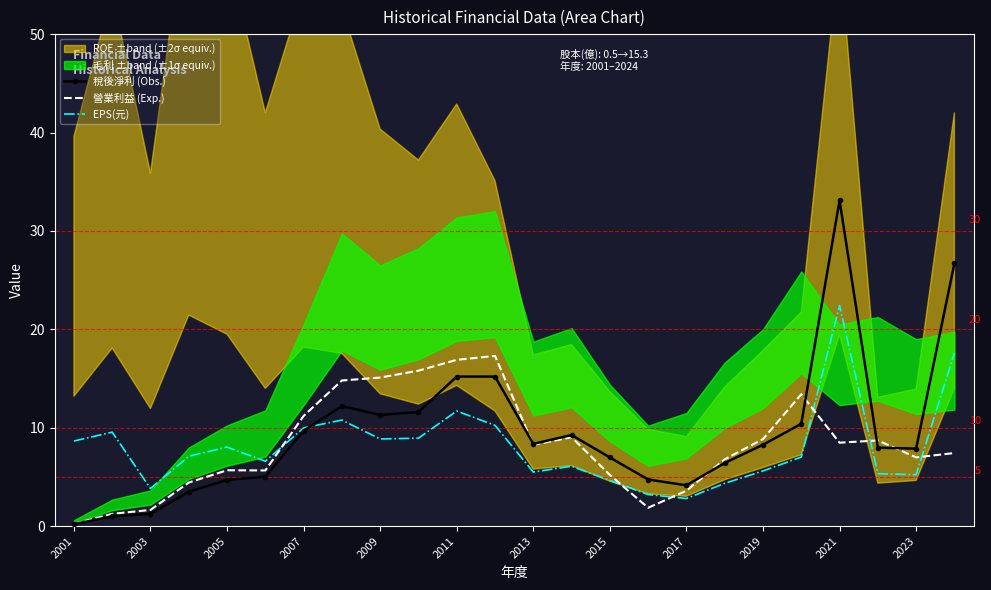

Which series has the largest range (max minus min)?

稅後淨利 (Obs.)